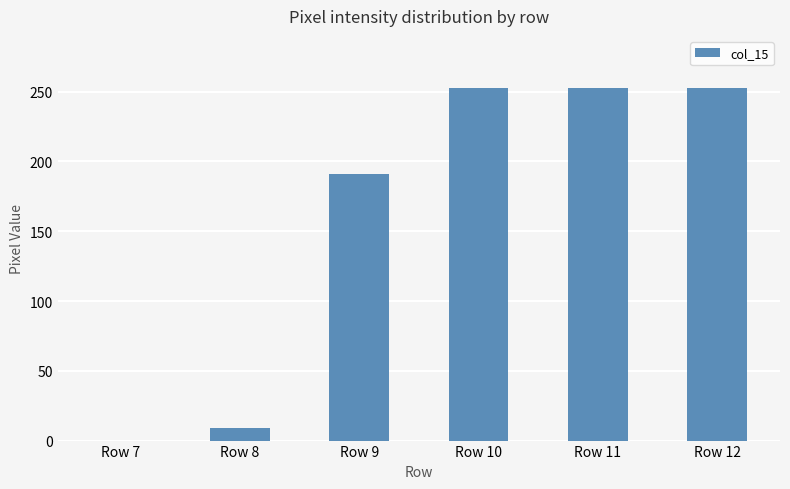

Is it true that the value at Row 9 is 74?

False